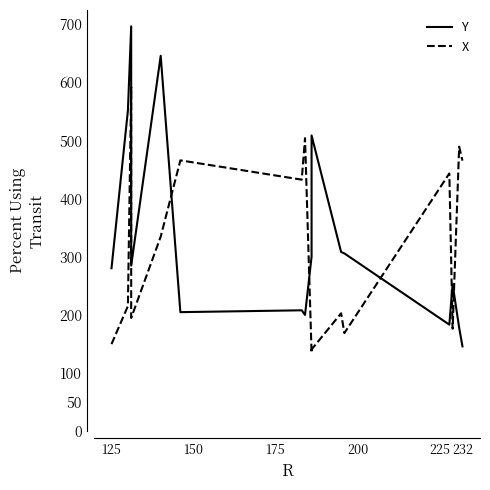

What is the average value of the Y series?

328.6